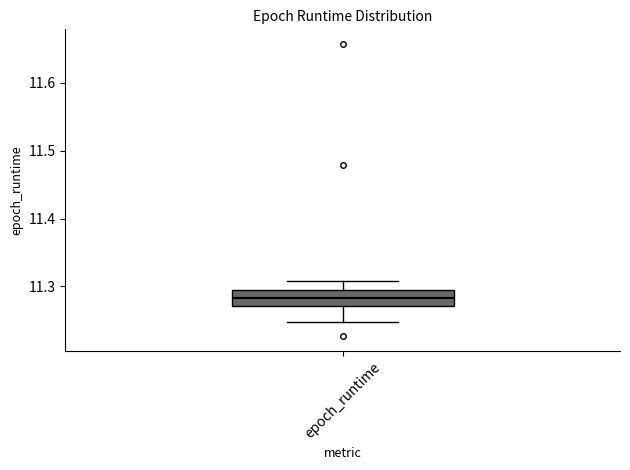

Read this box plot against the y-axis: the position of the median line, the range covered by the box, and the ends of both whiskers. The values are not printed on the chart, so give them approximately, as read against the axis.

median 11.28, box 11.27 to 11.29, whiskers 11.25 to 11.31